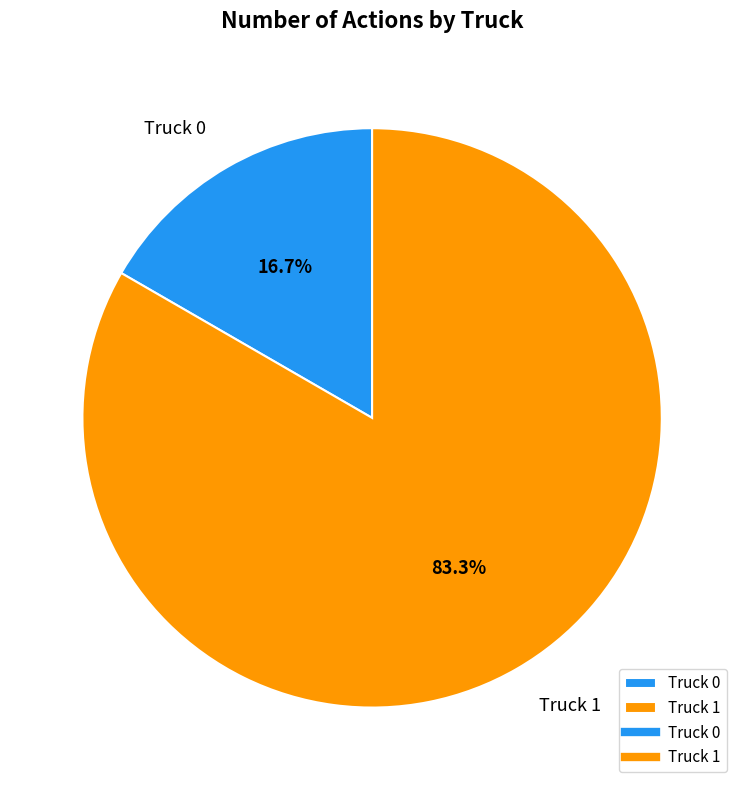

Rank the categories by value from highest to lowest.

Truck 1, Truck 0